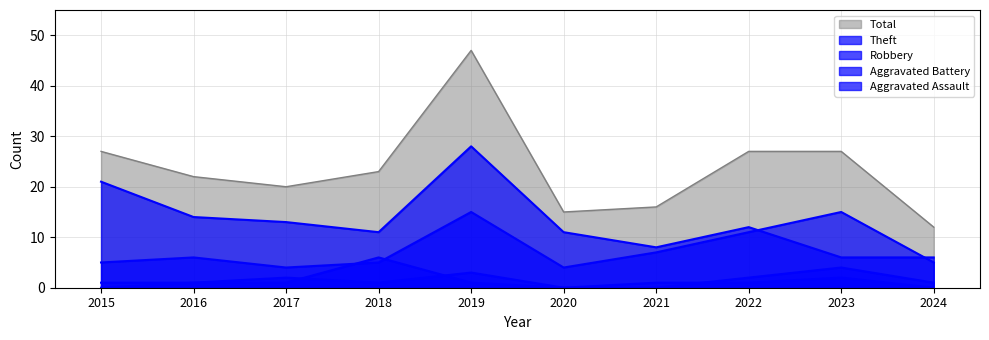

What is the difference between the highest and lowest values at 2019?

46